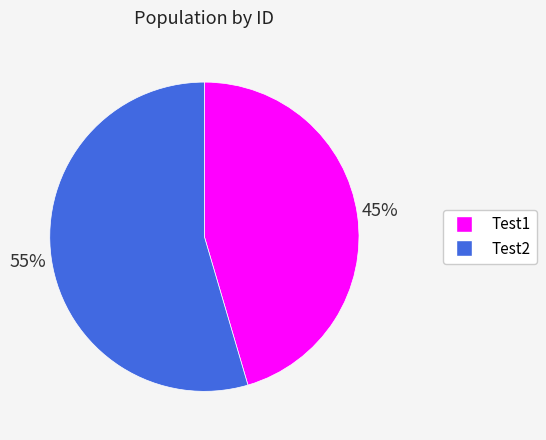

Which category has the smallest portion of the pie?

Test1